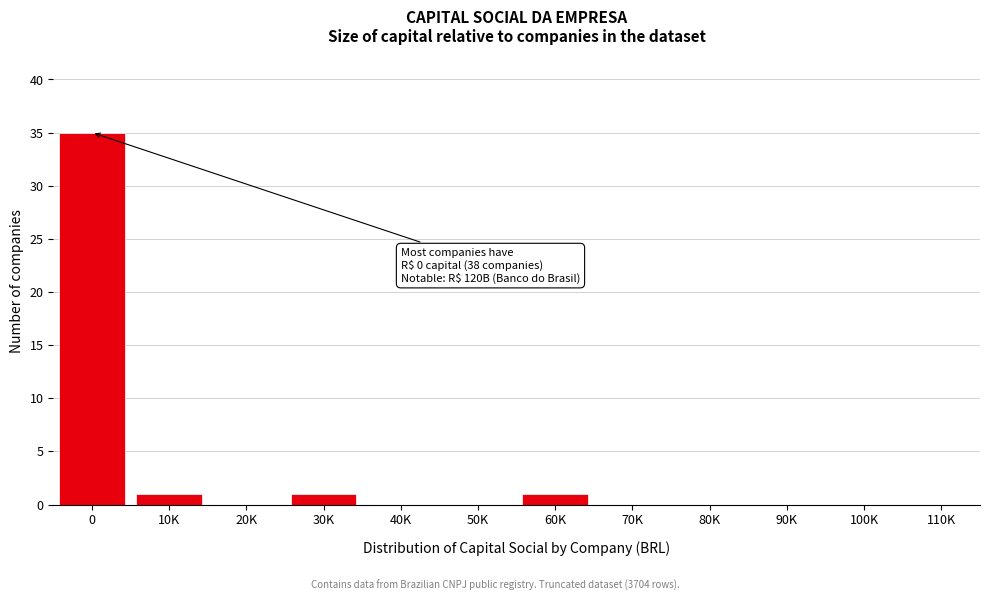

Reading right to left, list all the values displayed in this chart.

110K=0	100K=0	90K=0	80K=0	70K=0	60K=1	50K=0	40K=0	30K=1	20K=0	10K=1	0=35